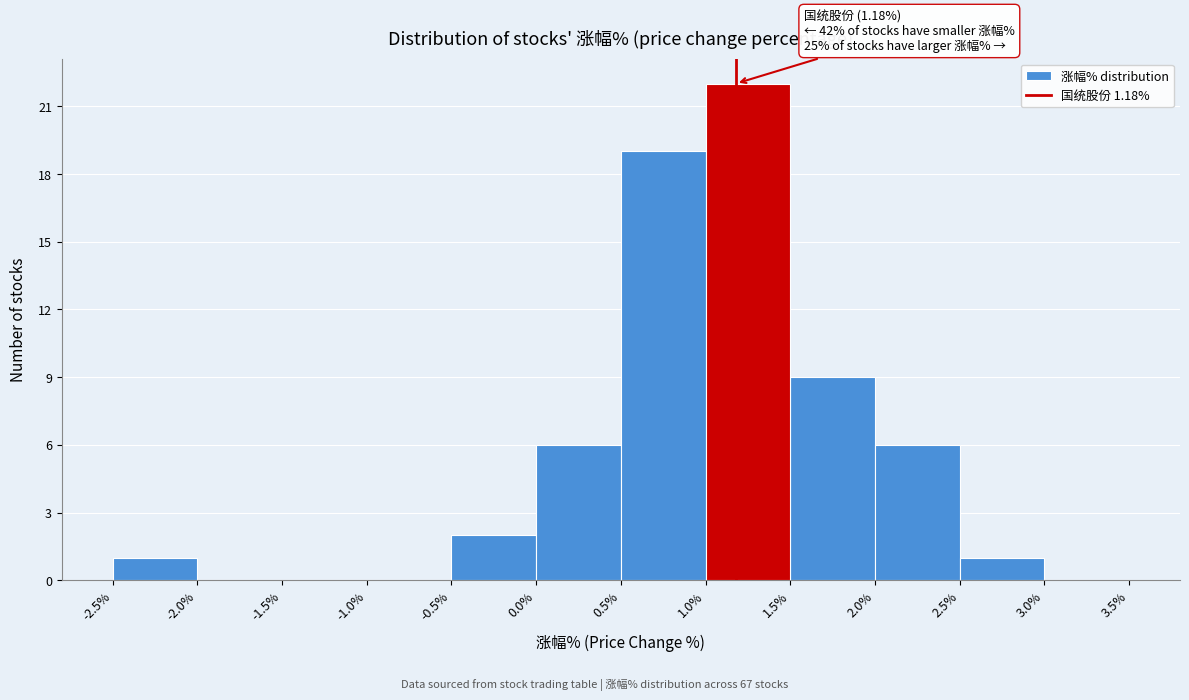

Over which range of the x-axis is the bar tallest?

1.0% to 1.5%